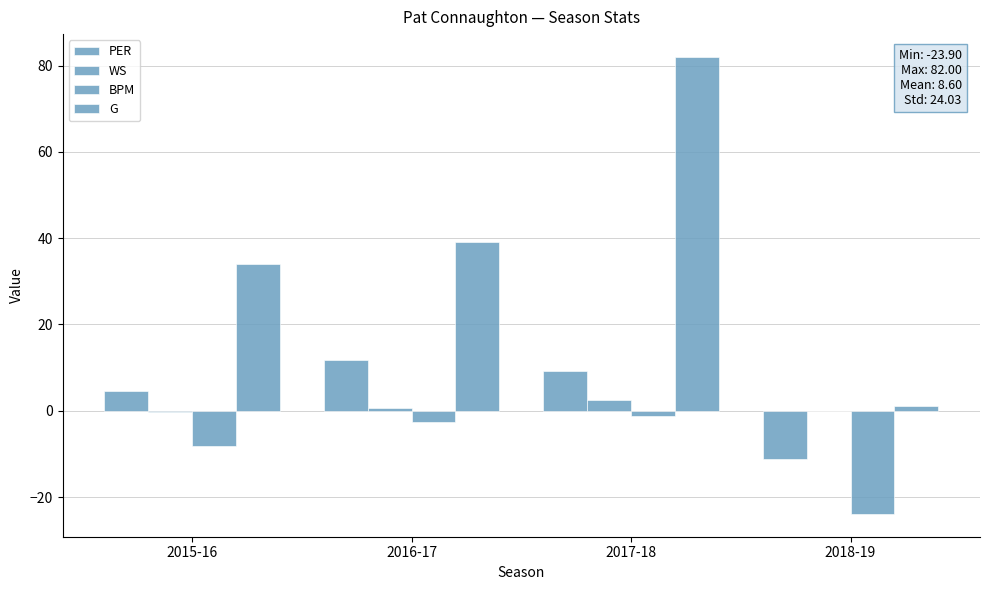

What is the difference between the maximum and minimum values in the G series?

81.0